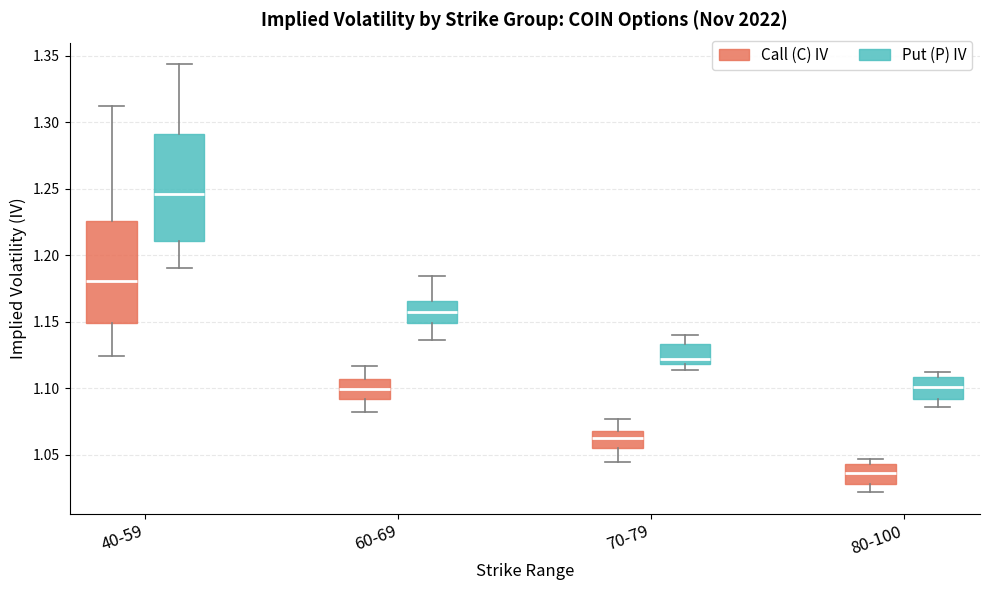

Reading left to right, read every box against the y-axis: the position of its median line, the range the box covers, and the ends of its whiskers. The values are not printed on the chart, so give them approximately, as read against the axis.

40-59 (Call (C) IV): median 1.180, box 1.150 to 1.225, whiskers 1.125 to 1.310
40-59 (Put (P) IV): median 1.245, box 1.210 to 1.290, whiskers 1.190 to 1.345
60-69 (Call (C) IV): median 1.100, box 1.090 to 1.105, whiskers 1.080 to 1.115
60-69 (Put (P) IV): median 1.155, box 1.150 to 1.165, whiskers 1.135 to 1.185
70-79 (Call (C) IV): median 1.060, box 1.055 to 1.070, whiskers 1.045 to 1.075
70-79 (Put (P) IV): median 1.120 (just above the box's lower edge), box 1.120 to 1.135, whiskers 1.115 to 1.140
80-100 (Call (C) IV): median 1.035, box 1.030 to 1.045, whiskers 1.020 to 1.045 (just above the box's upper edge)
80-100 (Put (P) IV): median 1.100, box 1.090 to 1.110, whiskers 1.085 to 1.110 (just above the box's upper edge)